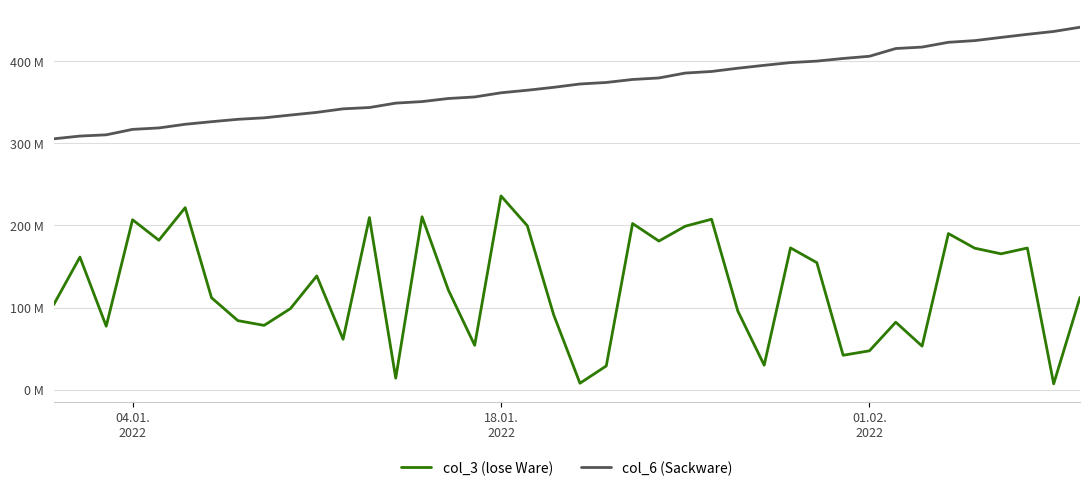

Does the chart display data point markers on the line(s)?

No